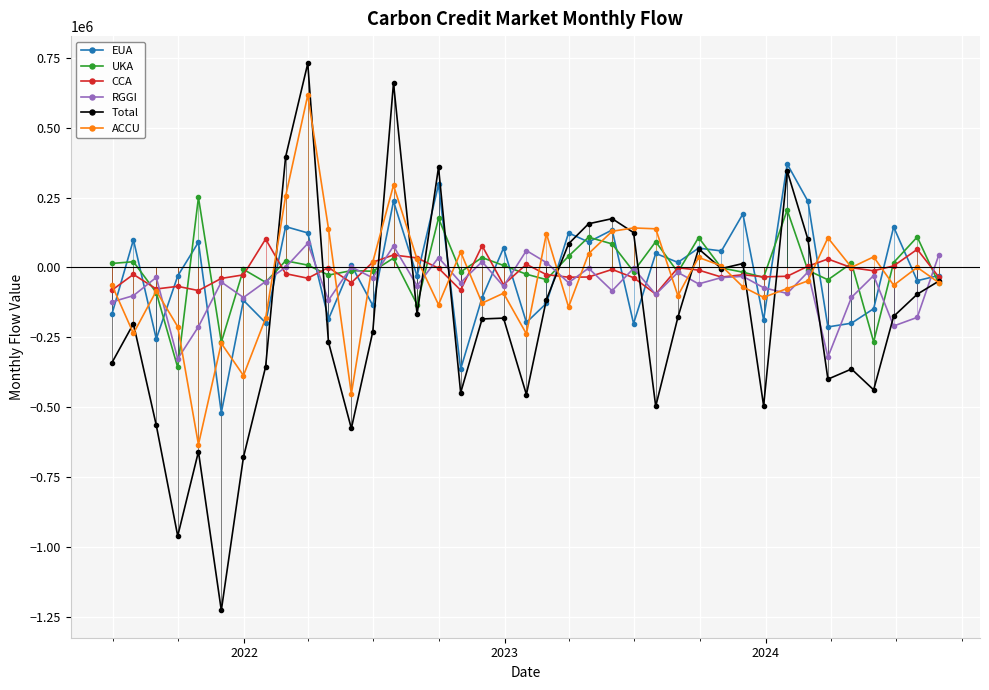

What is the sum of all EUA values?

-913019.9